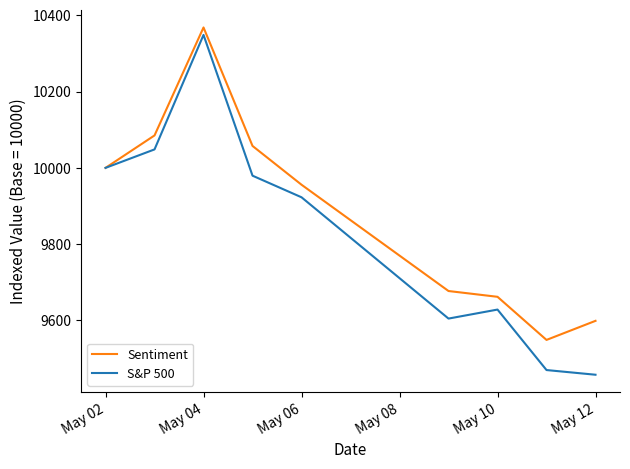

Which series has the largest range (max minus min)?

S&P 500